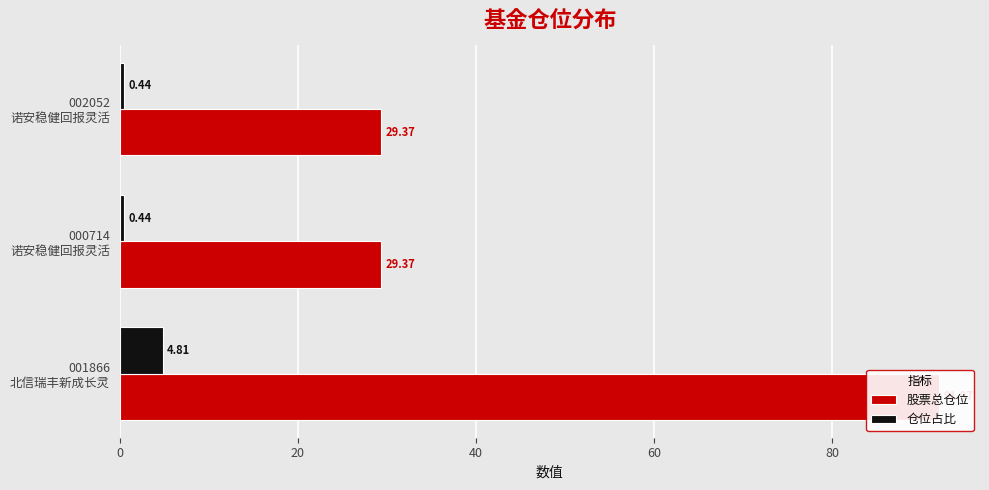

Rank the series at 001866 北信瑞丰新成长灵 from lowest to highest value.

仓位占比, 股票总仓位